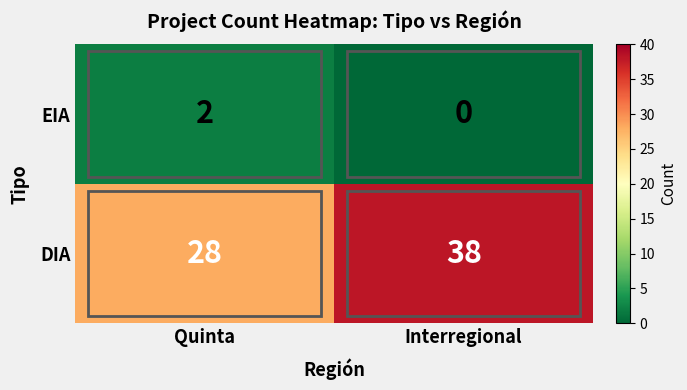

Which series has the largest total across all categories?

DIA